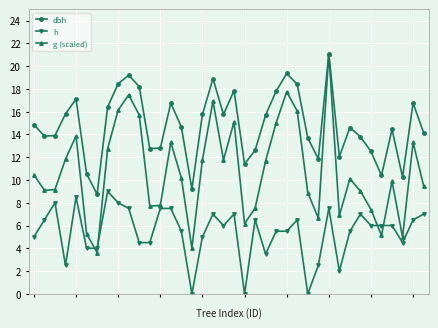

How many interior local valleys does the dbh series have?

10